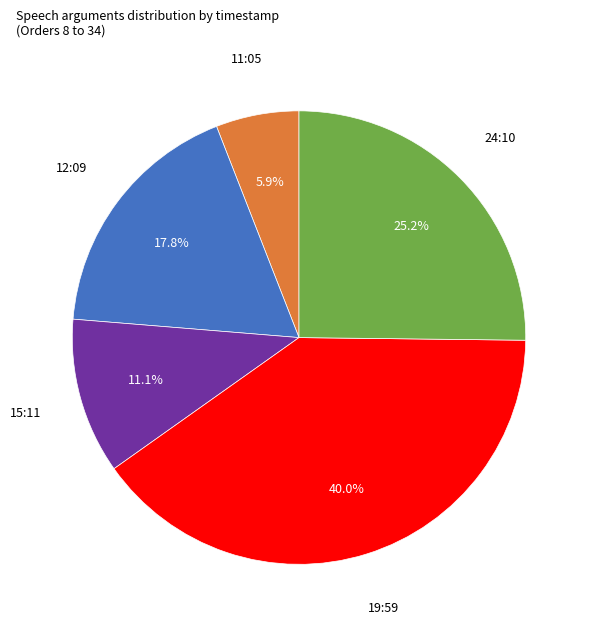

The 11:05 slice represents 11% of the pie. True or false?

False